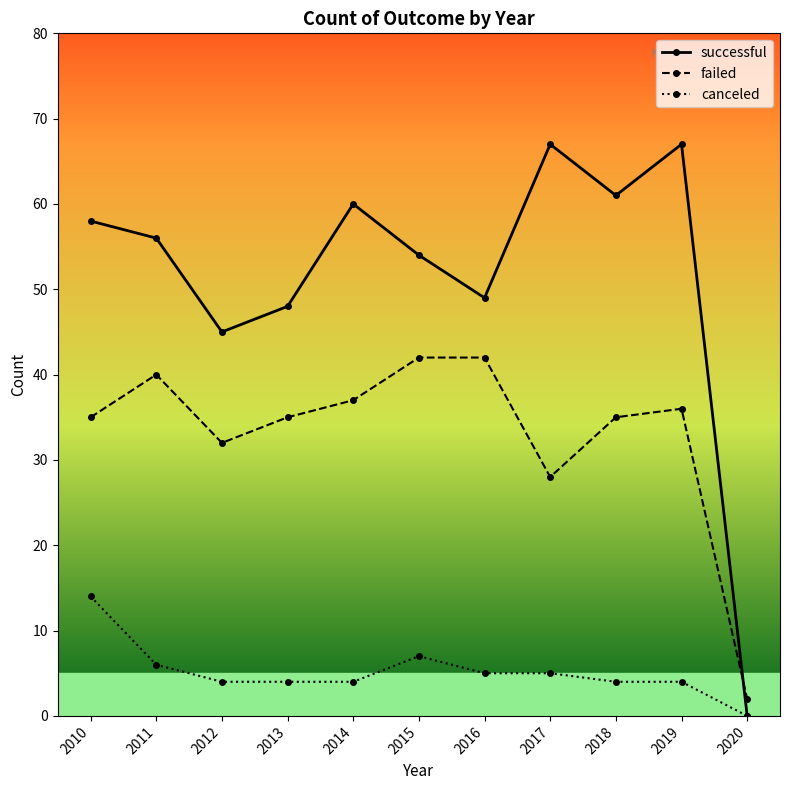

Which category has the highest value in the canceled series?

2010